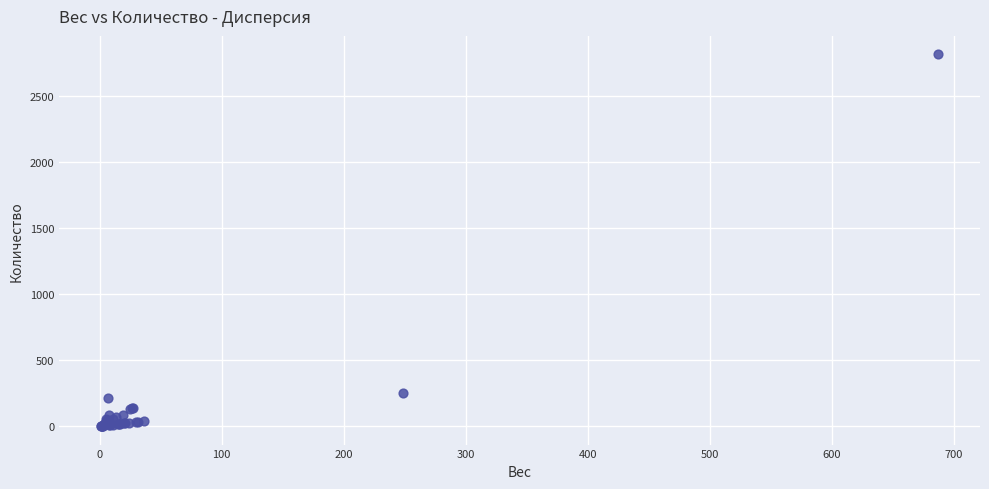

What Y value in the scatter plot is closest to 1407?

248.7